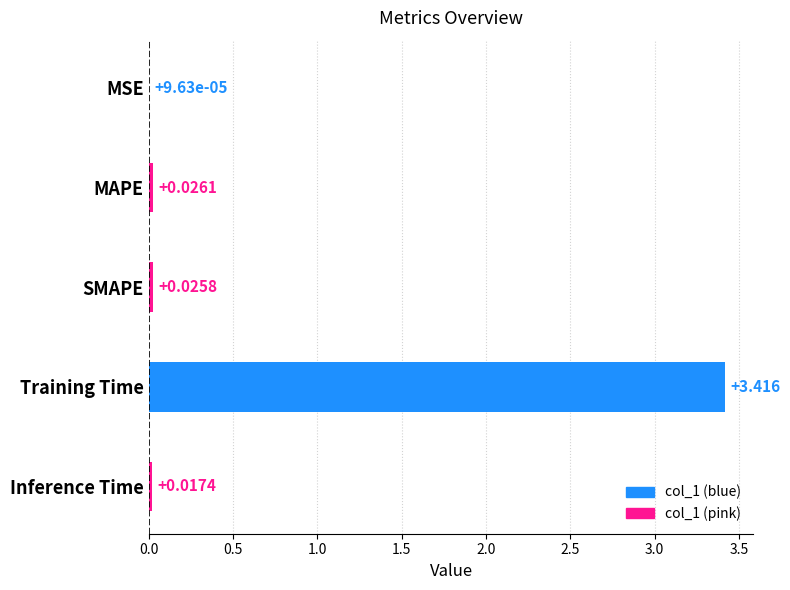

Which has a higher value, Inference Time or MAPE?

MAPE